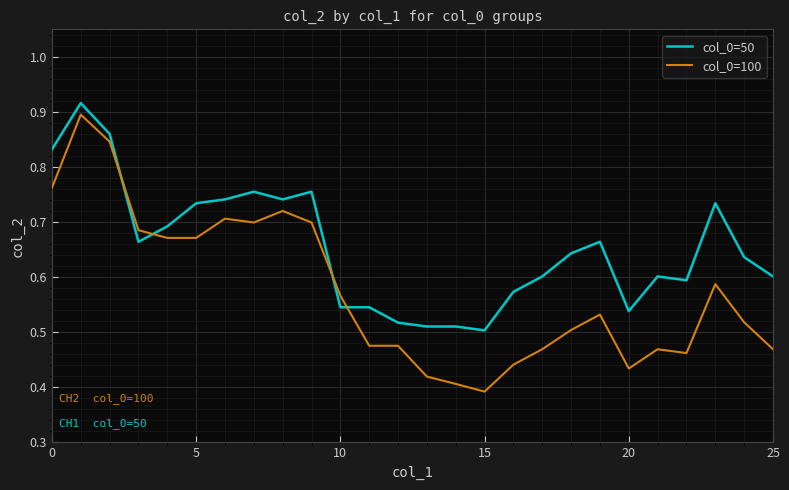

How many times do col_0=100 and col_0=50 cross each other?

4